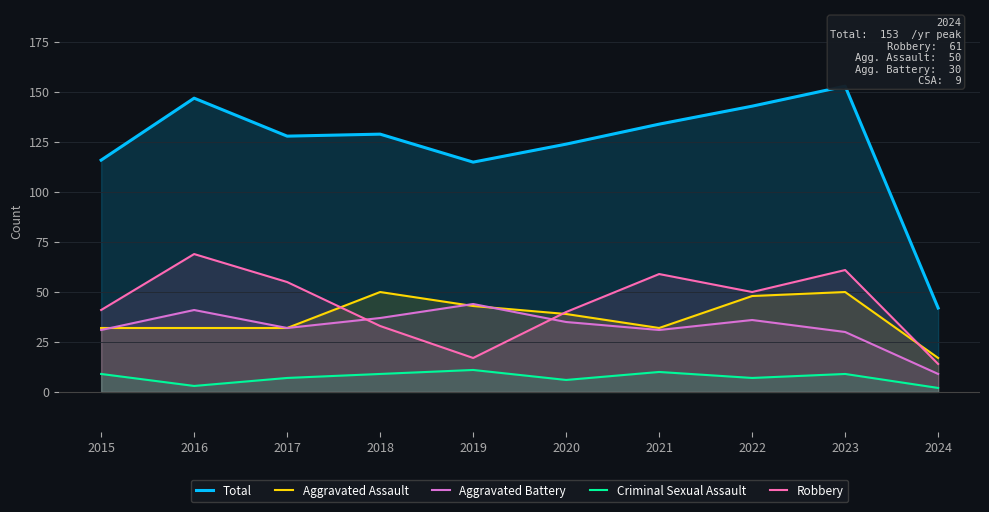

Reading left to right, list all the values displayed in this chart.

Total: 116	147	128	129	115	124	134	143	153	42
Aggravated Assault: 32	32	32	50	43	39	32	48	50	17
Aggravated Battery: 31	41	32	37	44	35	31	36	30	9
Criminal Sexual Assault: 9	3	7	9	11	6	10	7	9	2
Robbery: 41	69	55	33	17	40	59	50	61	14